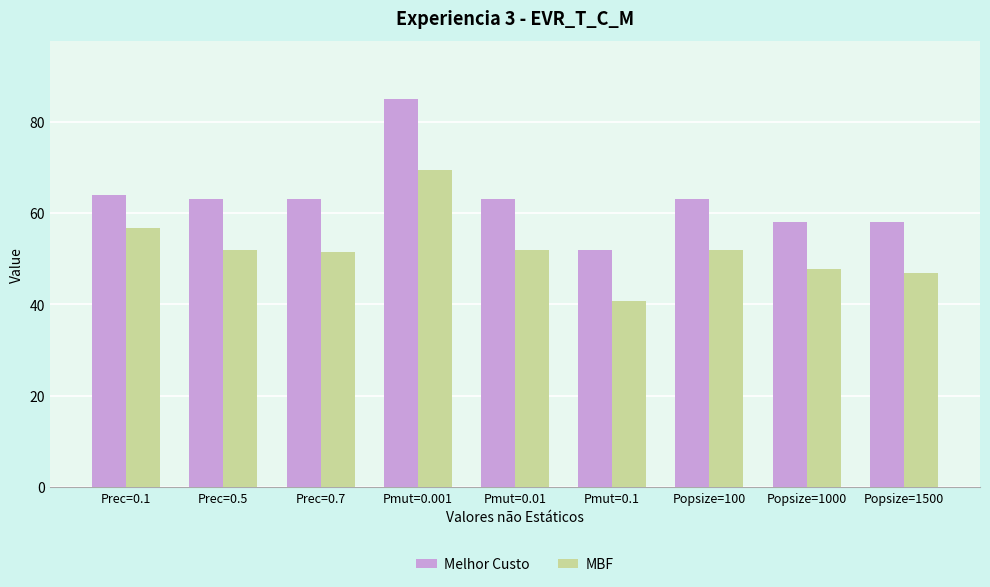

What is the approximate value of Melhor Custo at Pmut=0.01?

63.0